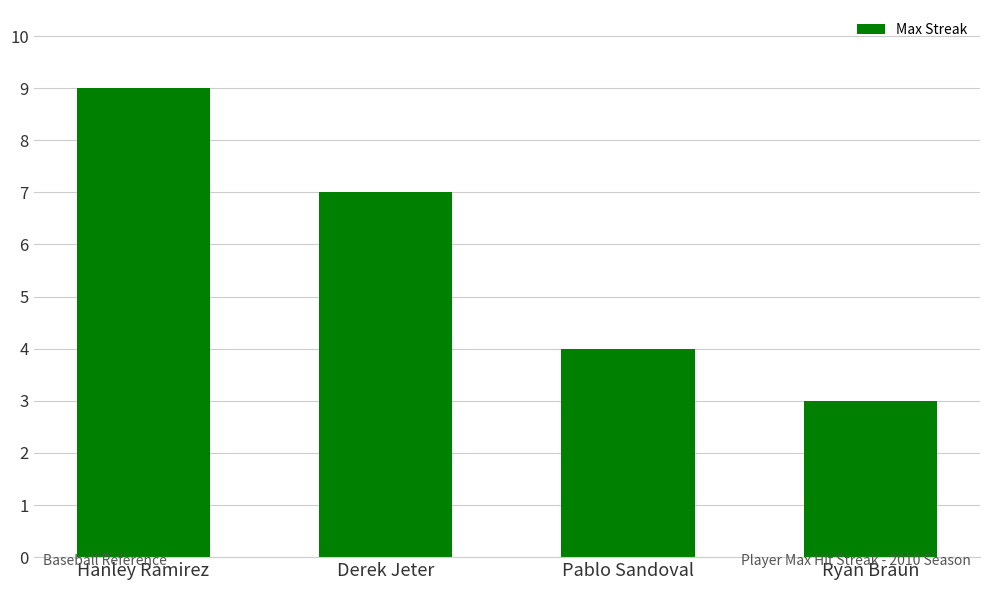

What is the sum of the values at Derek Jeter and Ryan Braun?

10